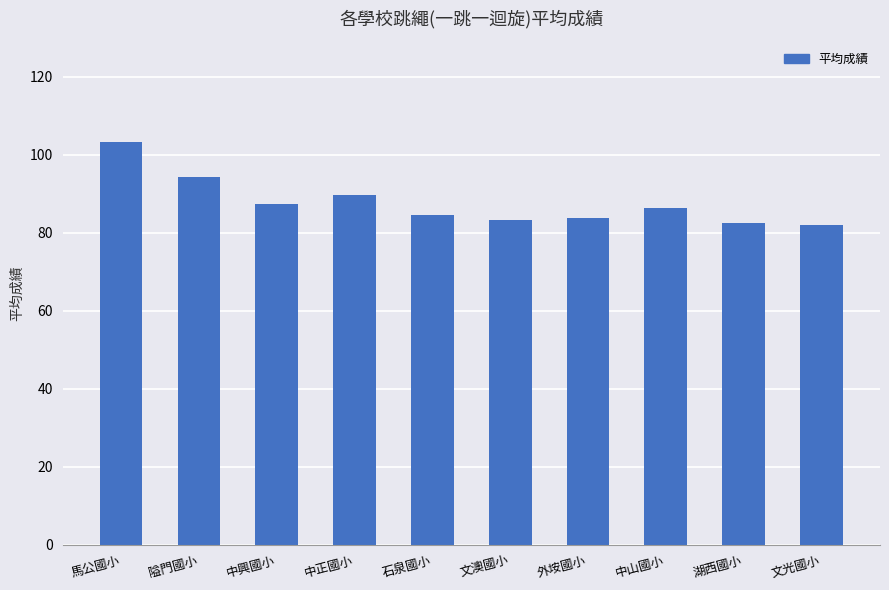

What is the label of the 4th bar from the left?

中正國小